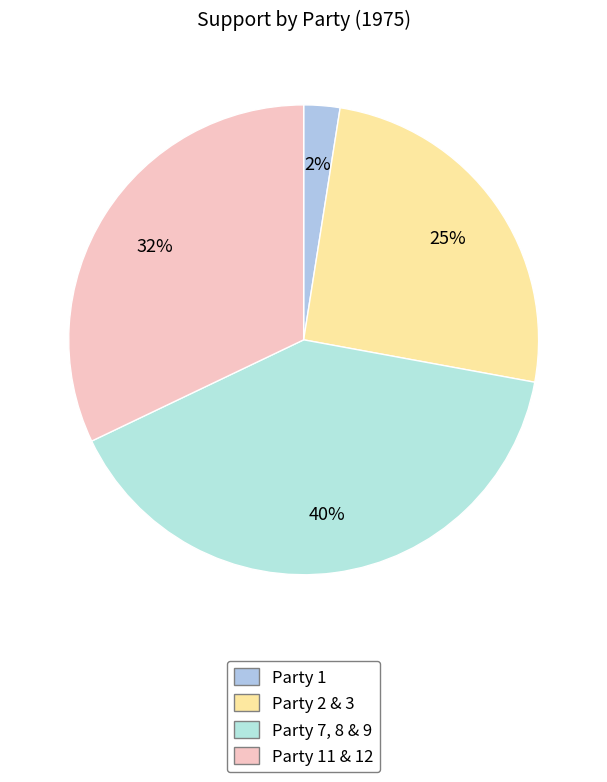

Is there any slice that represents more than half of the pie?

No